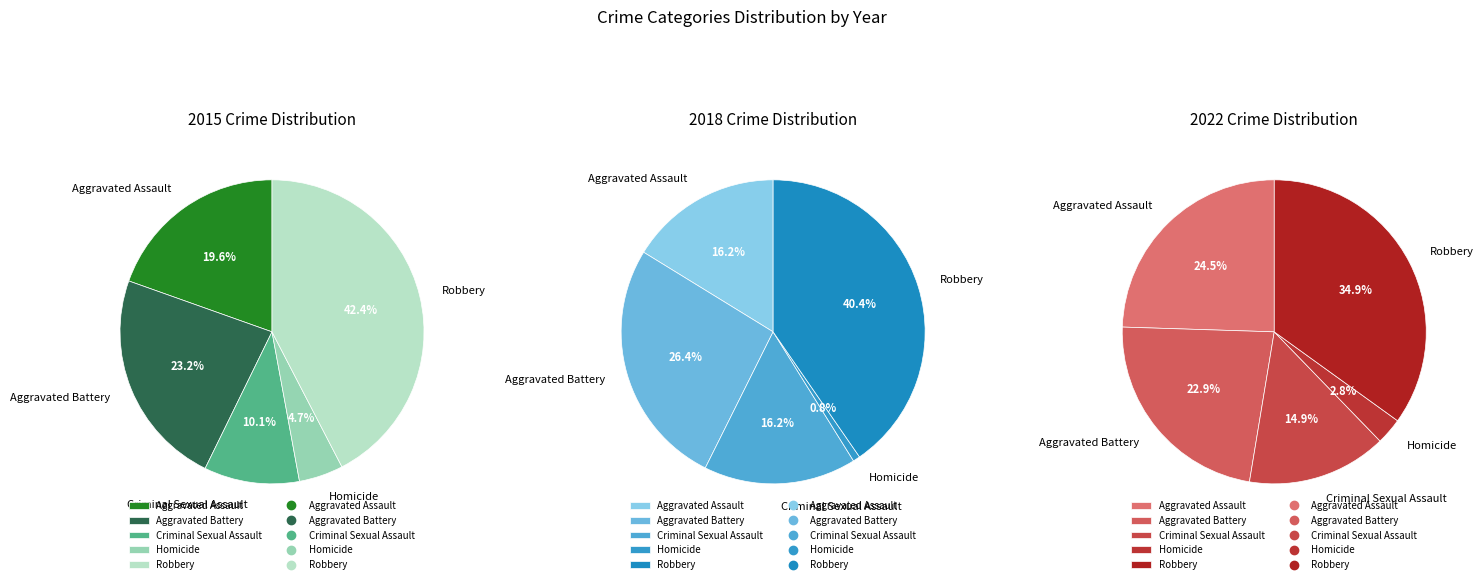

Count the number of slices in the pie.

5